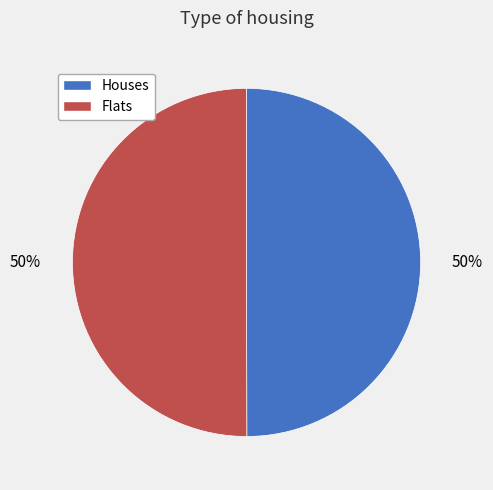

To the nearest percent, what is the average slice percentage?

50%